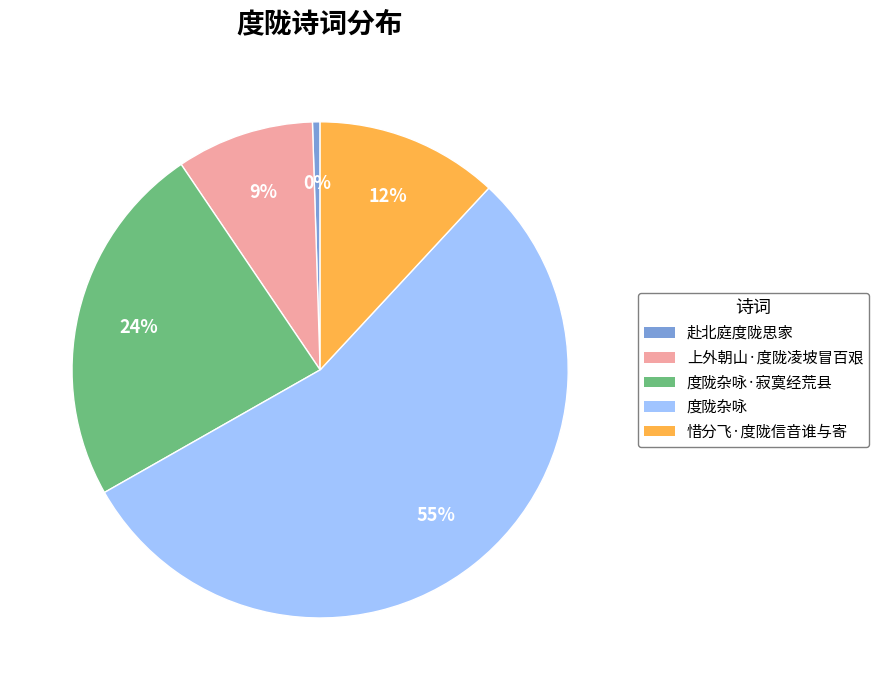

To the nearest percent, what is the average slice percentage?

20%